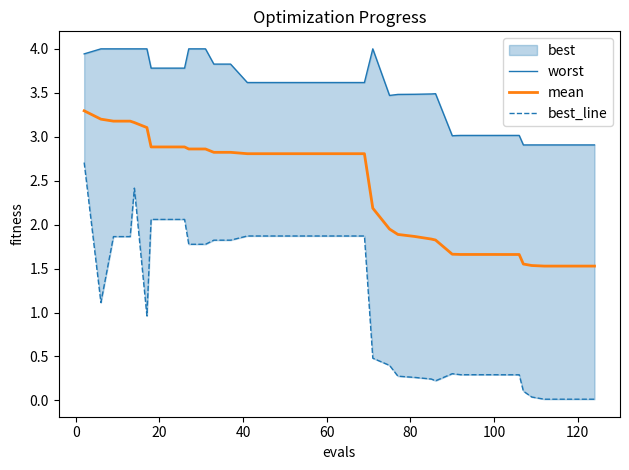

What is the highest value of the mean series?

3.3